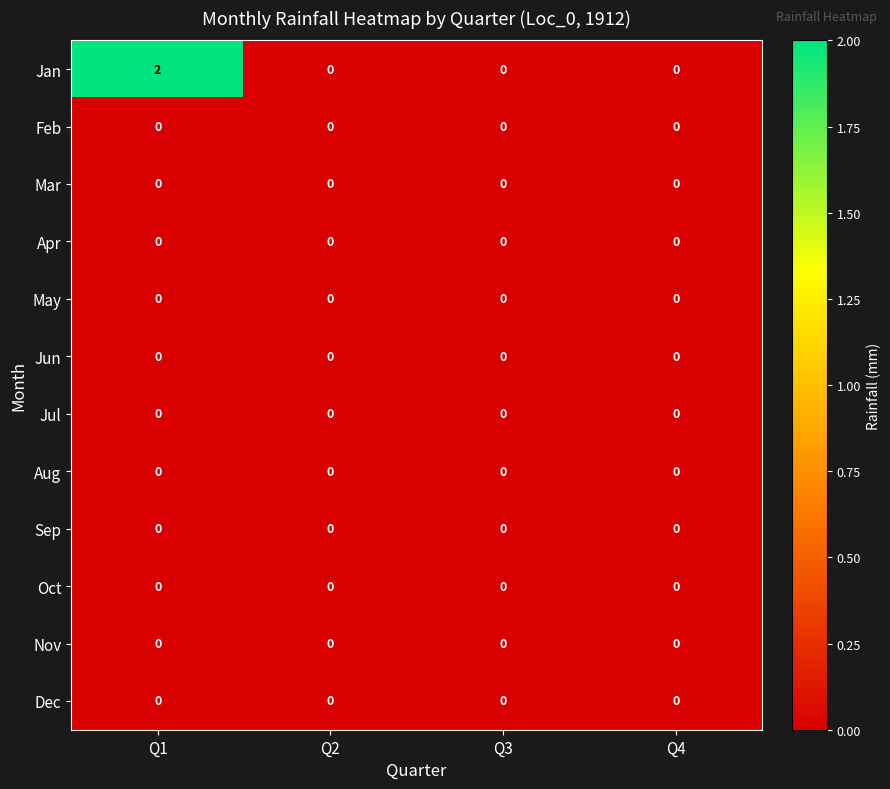

Which series has the largest total across all categories?

Jan